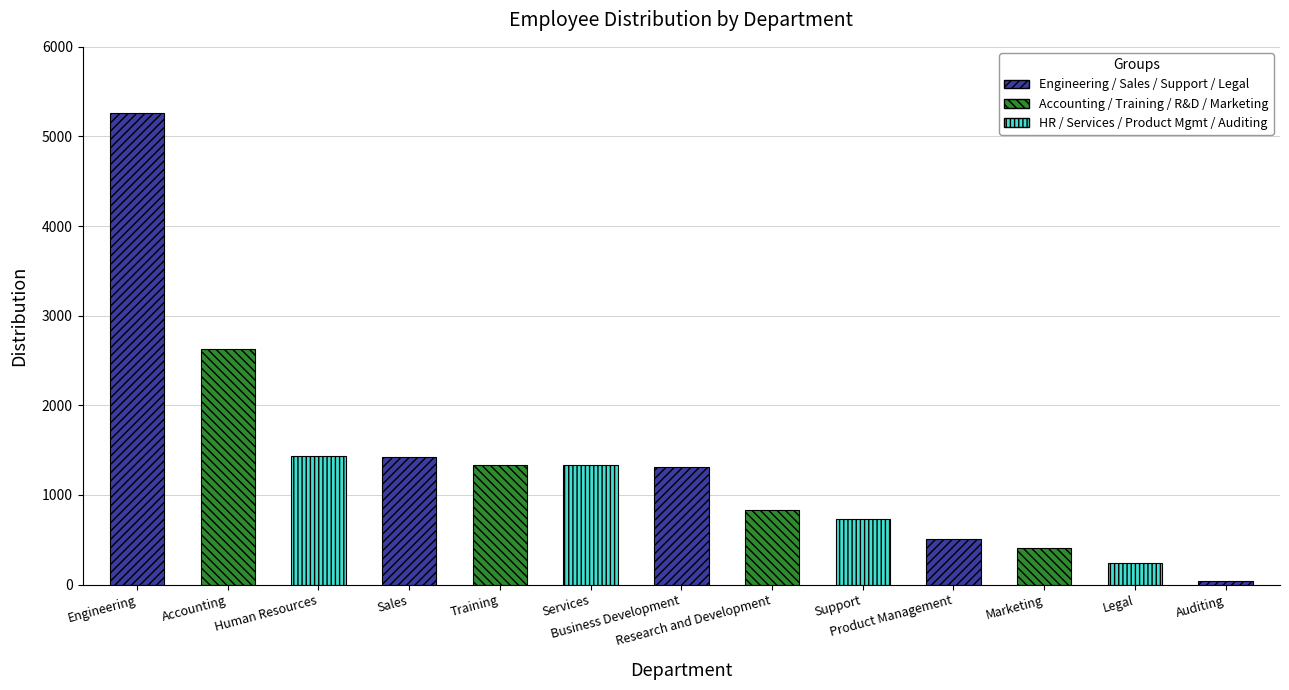

Which has a higher value, Auditing or Human Resources?

Human Resources